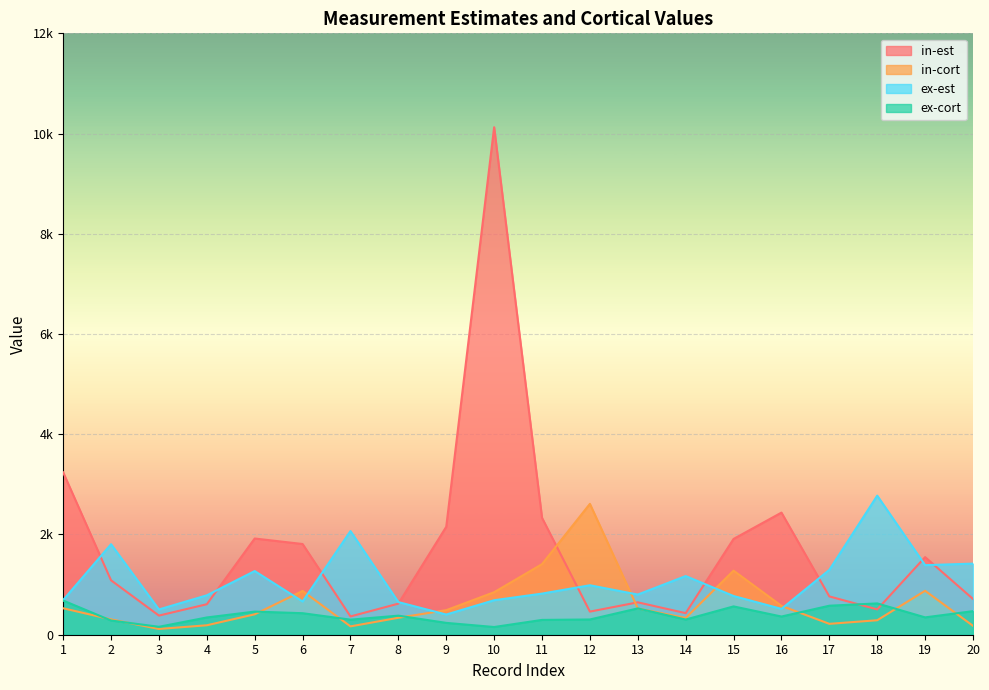

At which label does ex-cort reach its peak?

1